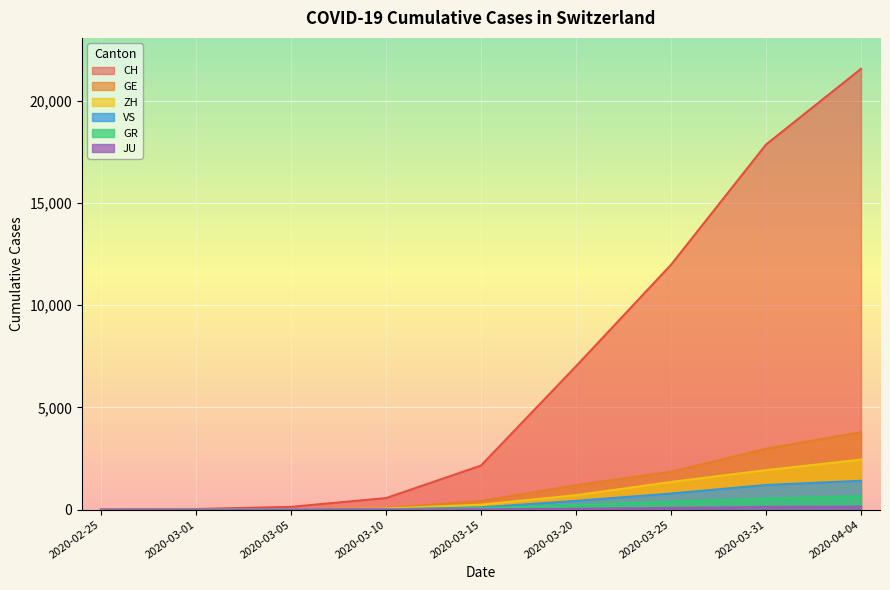

What is the difference between the maximum and minimum values in the GR series?

657